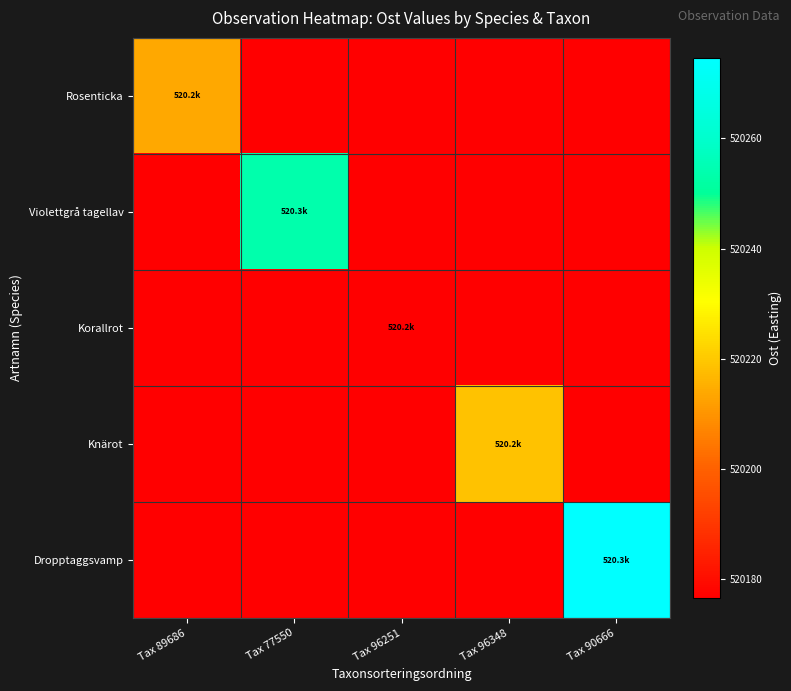

Reading left to right, what are all the values shown in this chart?

Rosenticka: Tax 89686=520213.8	Tax 77550=520176.6	Tax 96251=520176.6	Tax 96348=520176.6	Tax 90666=520176.6
Violettgrå tagellav: Tax 89686=520176.6	Tax 77550=520253.6	Tax 96251=520176.6	Tax 96348=520176.6	Tax 90666=520176.6
Korallrot: Tax 89686=520176.6	Tax 77550=520176.6	Tax 96251=520176.6	Tax 96348=520176.6	Tax 90666=520176.6
Knärot: Tax 89686=520176.6	Tax 77550=520176.6	Tax 96251=520176.6	Tax 96348=520218.9	Tax 90666=520176.6
Dropptaggsvamp: Tax 89686=520176.6	Tax 77550=520176.6	Tax 96251=520176.6	Tax 96348=520176.6	Tax 90666=520274.6